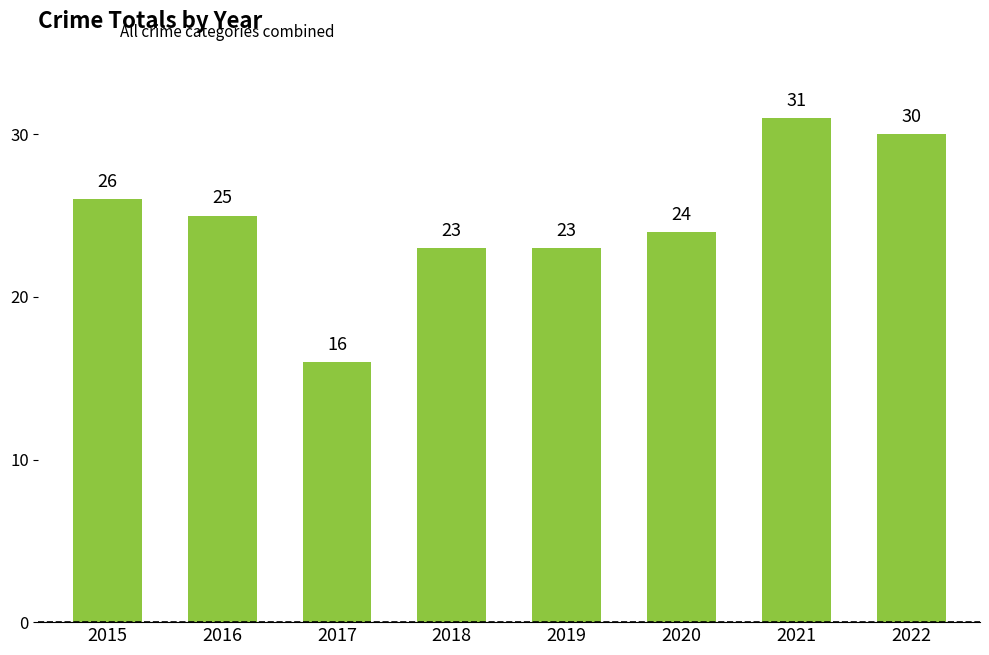

Which category has the highest value across all series?

2021